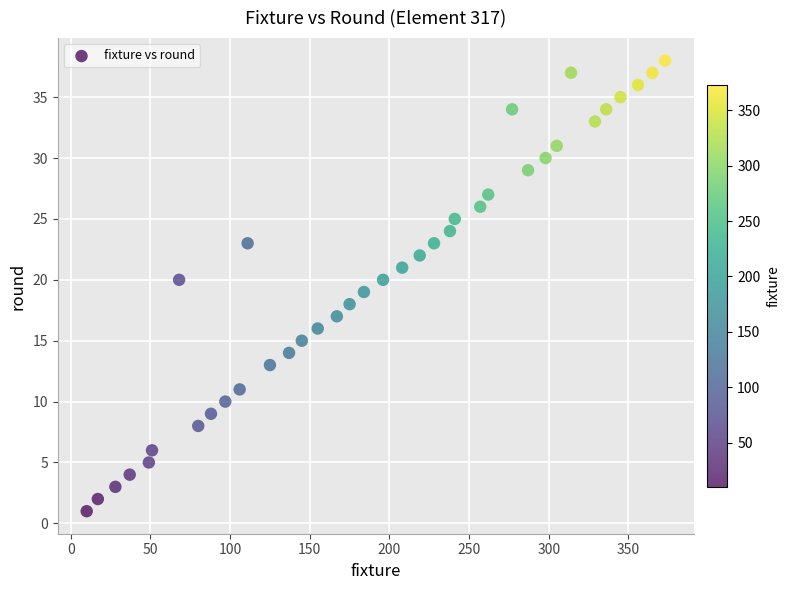

What is the range of Y values (max minus min)?

37